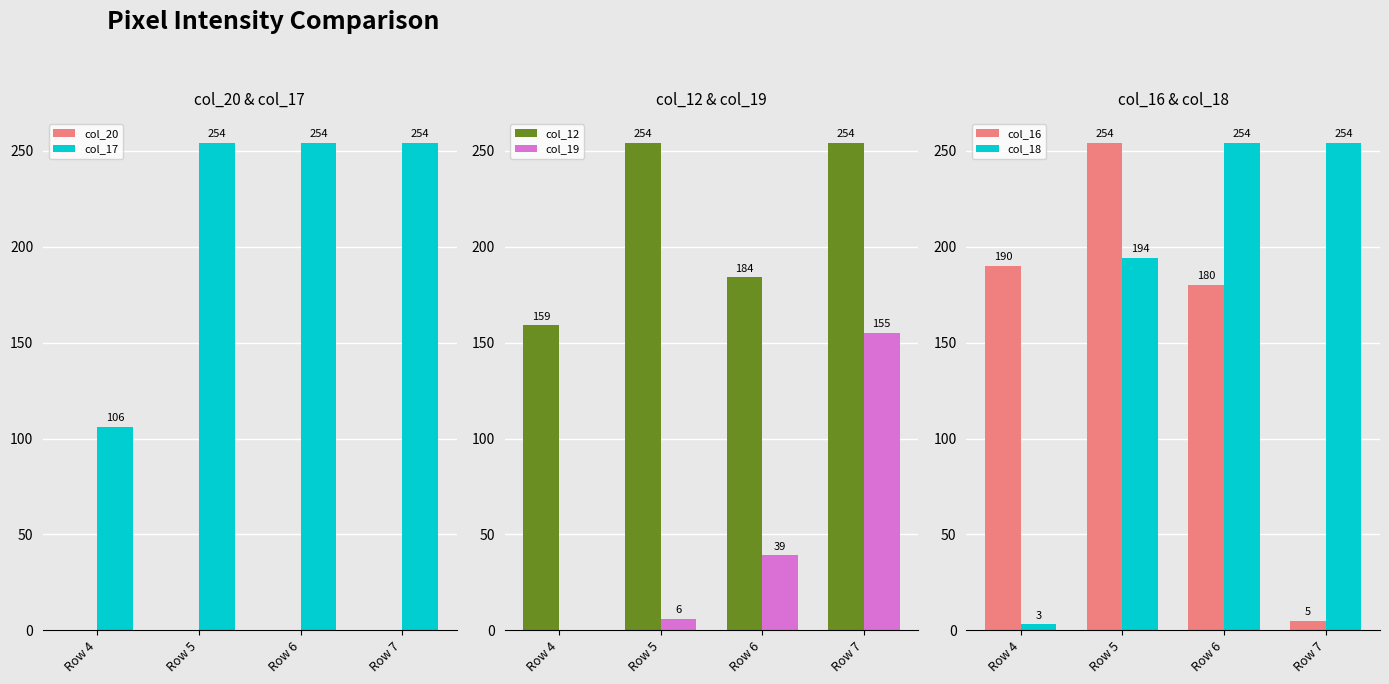

Reading left to right, extract all data points from this chart.

col_20: 0	0	0	0
col_17: 106	254	254	254
col_12: 159	254	184	254
col_19: 0	6	39	155
col_16: 190	254	180	5
col_18: 3	194	254	254